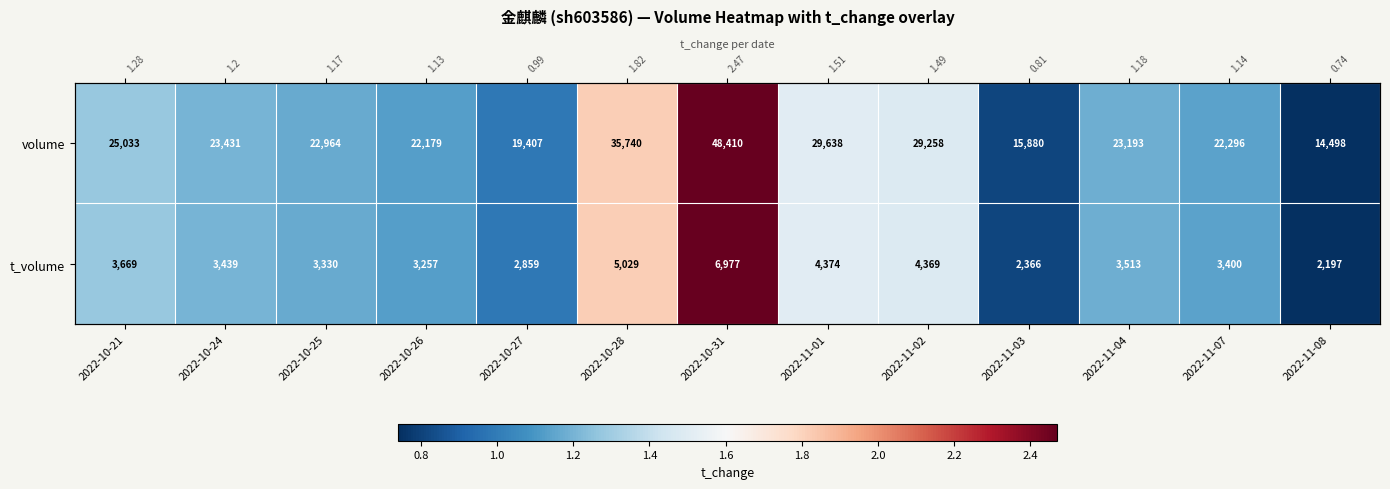

Which series has the largest range (max minus min)?

volume